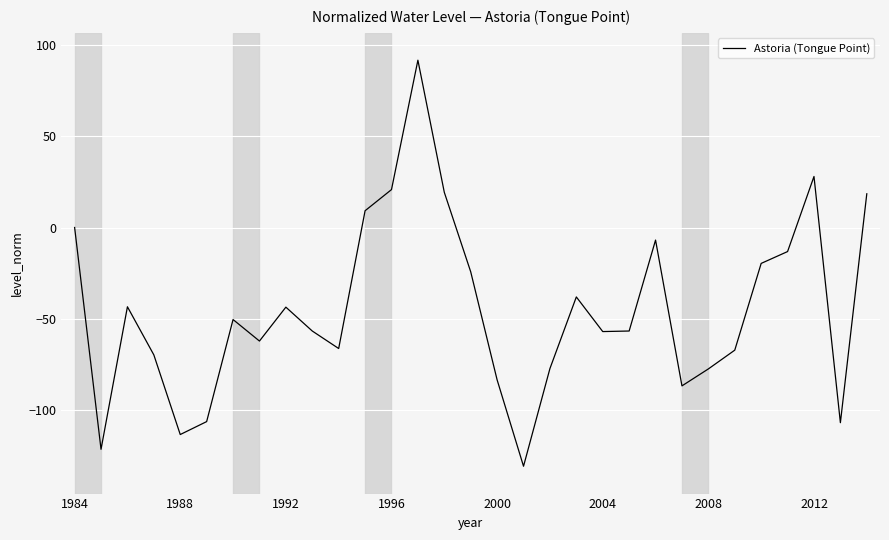

Count the number of data series in this chart.

1